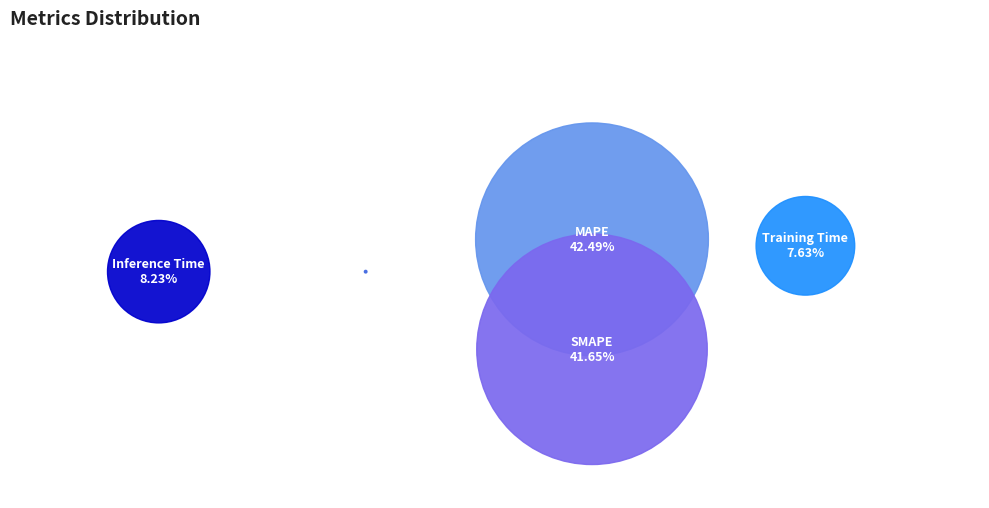

Which slice is the smallest?

MSE